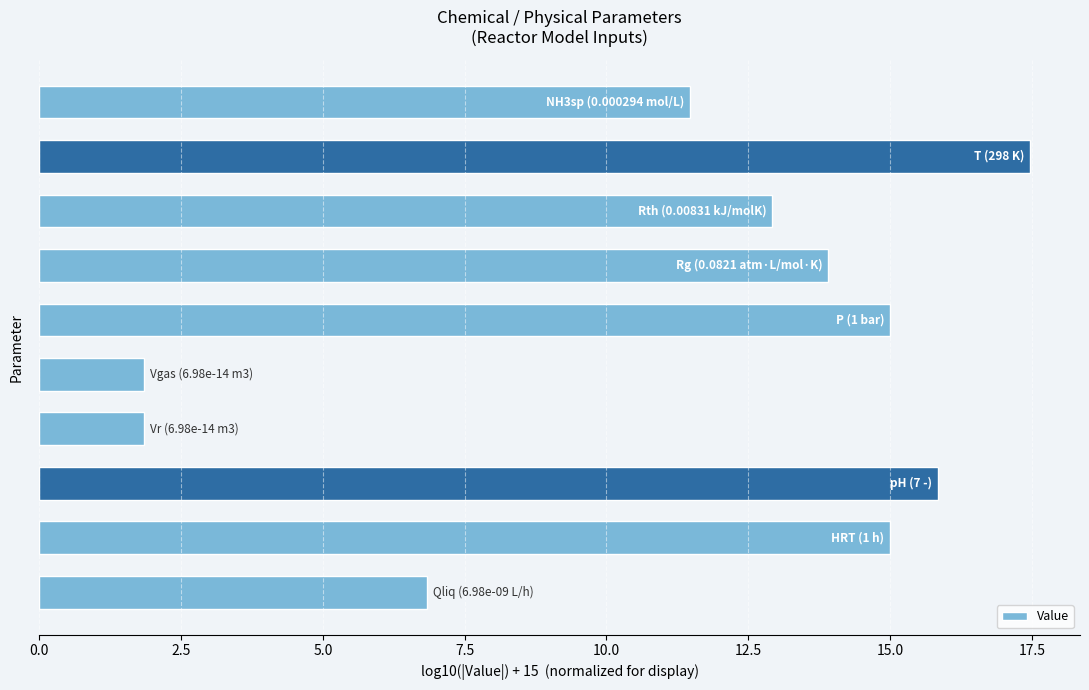

What is the value of the 7th bar from the top?

1.8